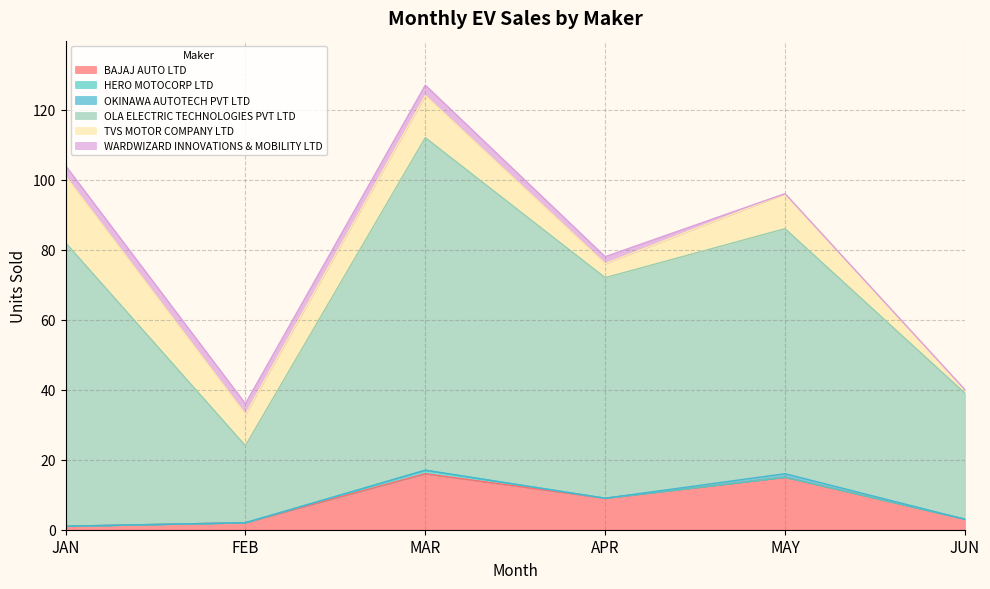

Rank the categories by TVS MOTOR COMPANY LTD value from highest to lowest.

JAN, MAR, MAY, FEB, APR, JUN